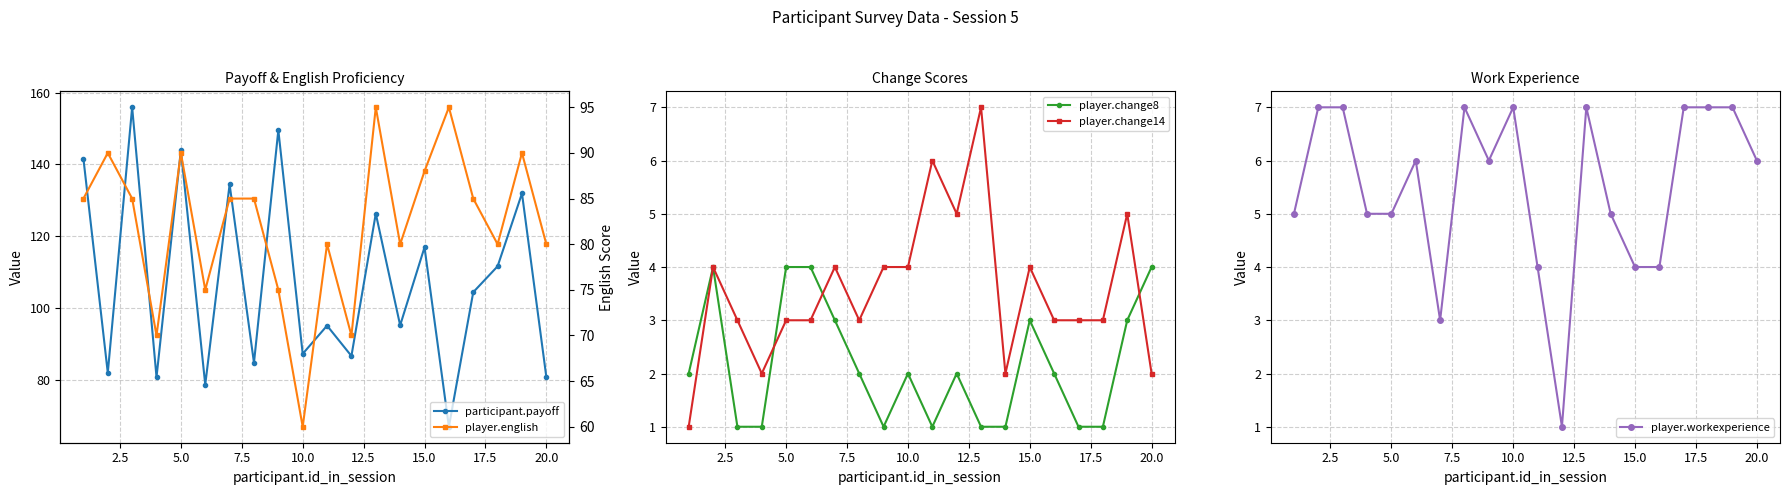

Is it true that player.change14 equals 2 at 20.0?

True